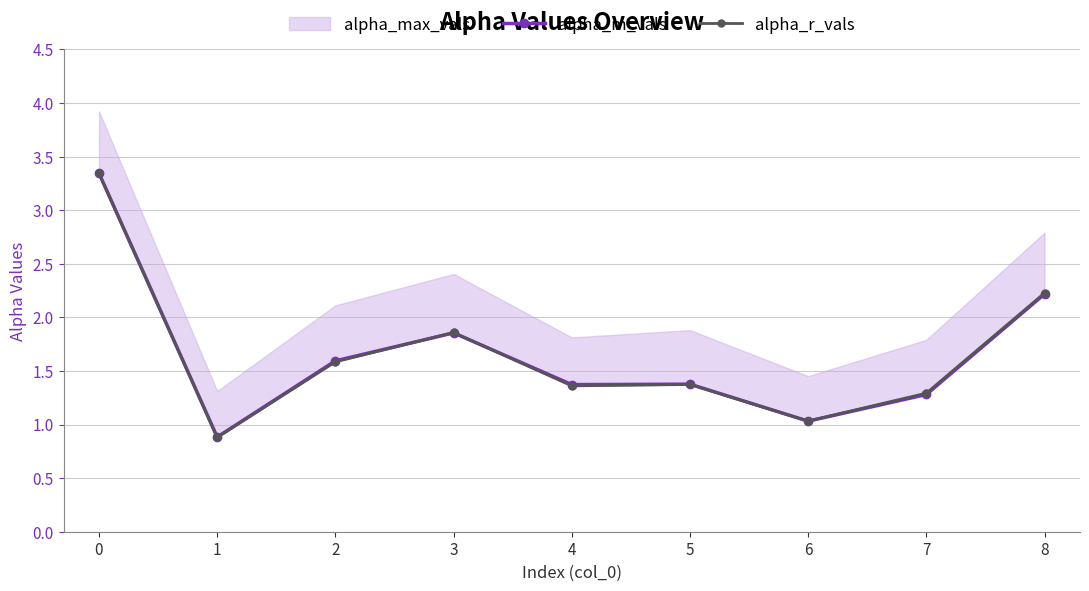

What is the value of the alpha_m_vals point at the 8th from the left?

1.3